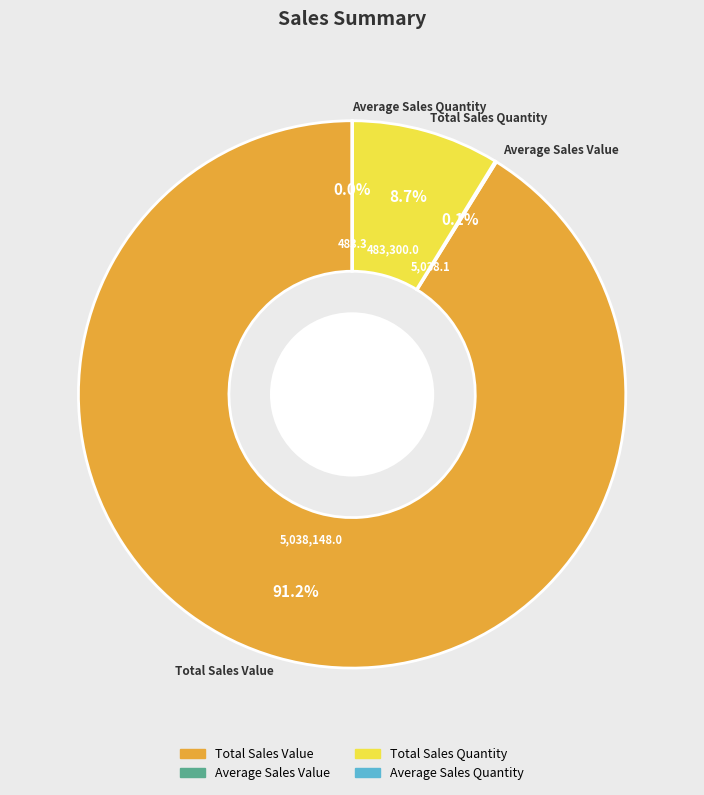

What is the largest slice in the pie chart?

Total Sales Value